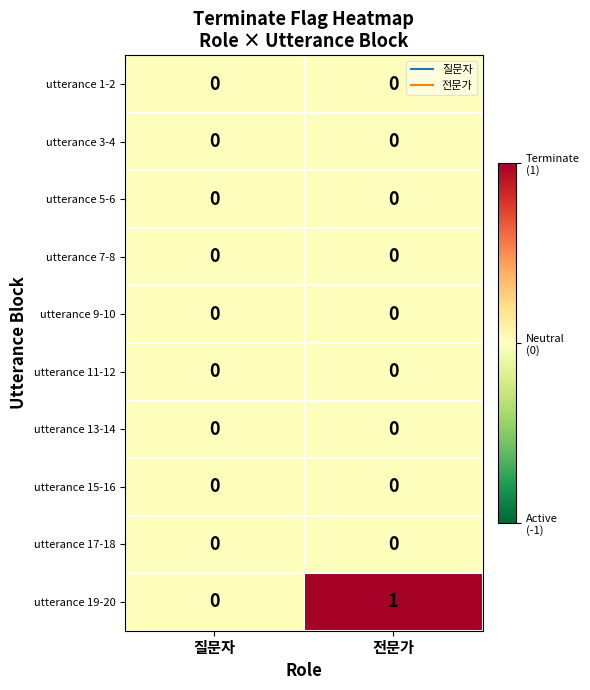

List the labels in order of utterance 19-20 value, smallest first.

질문자, 전문가